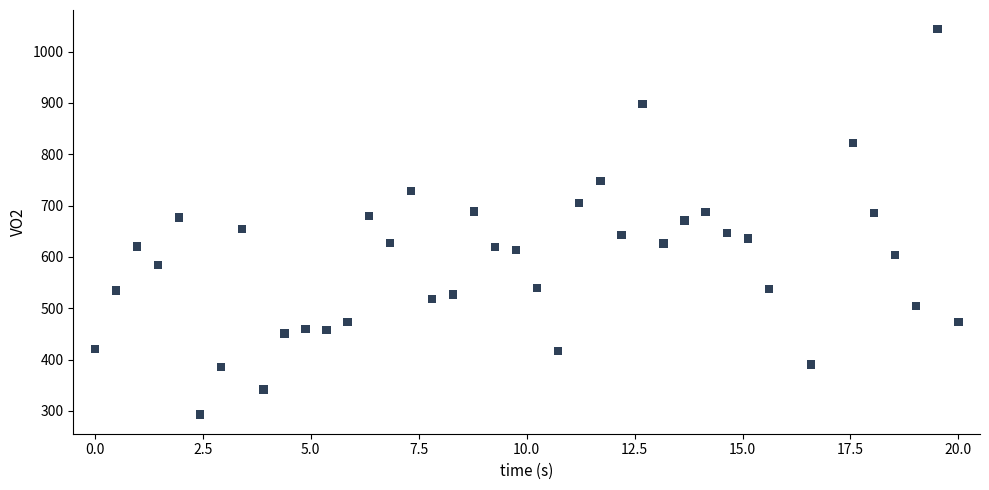

What is the range of Y values (max minus min)?

750.2